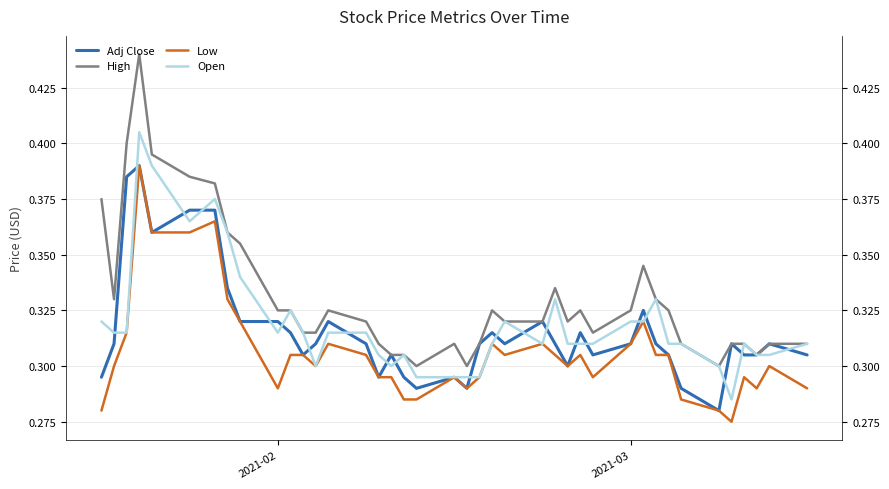

True or false: High and Adj Close cross at least once.

False